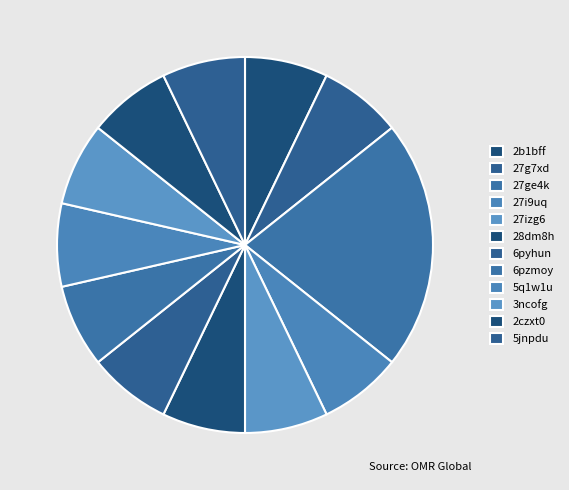

Count the number of slices in the pie.

12